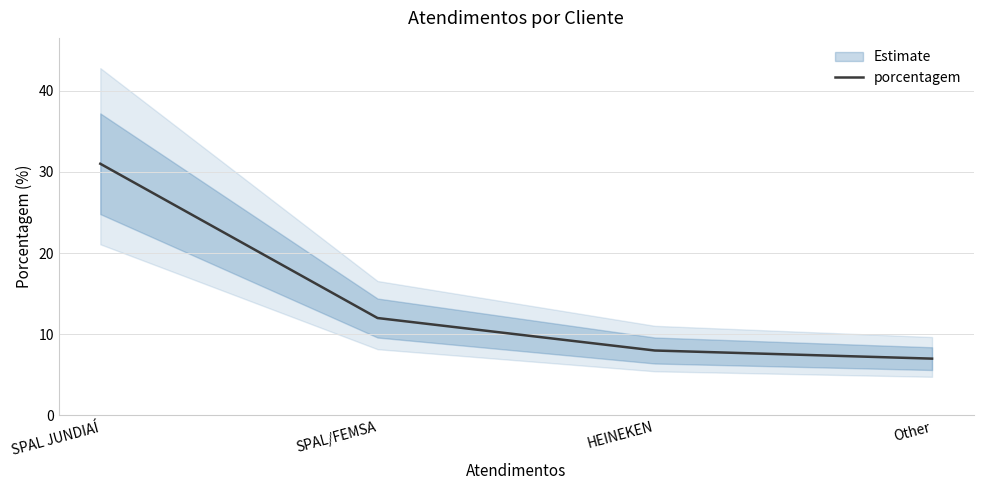

At which label is the value closest to 19?

SPAL/FEMSA